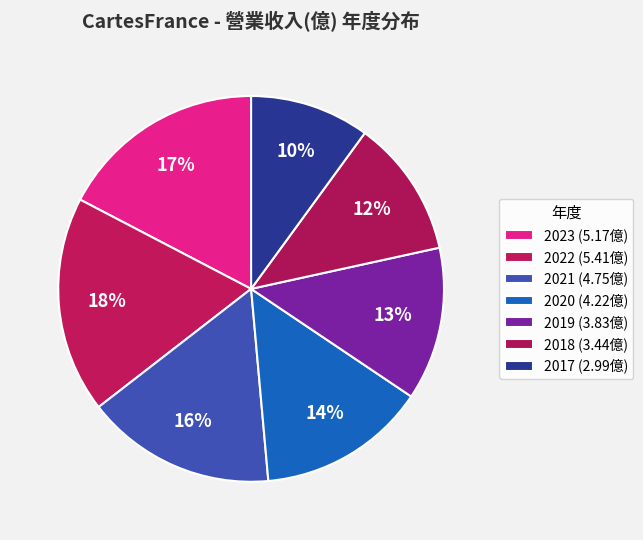

Count the number of slices in the pie.

7